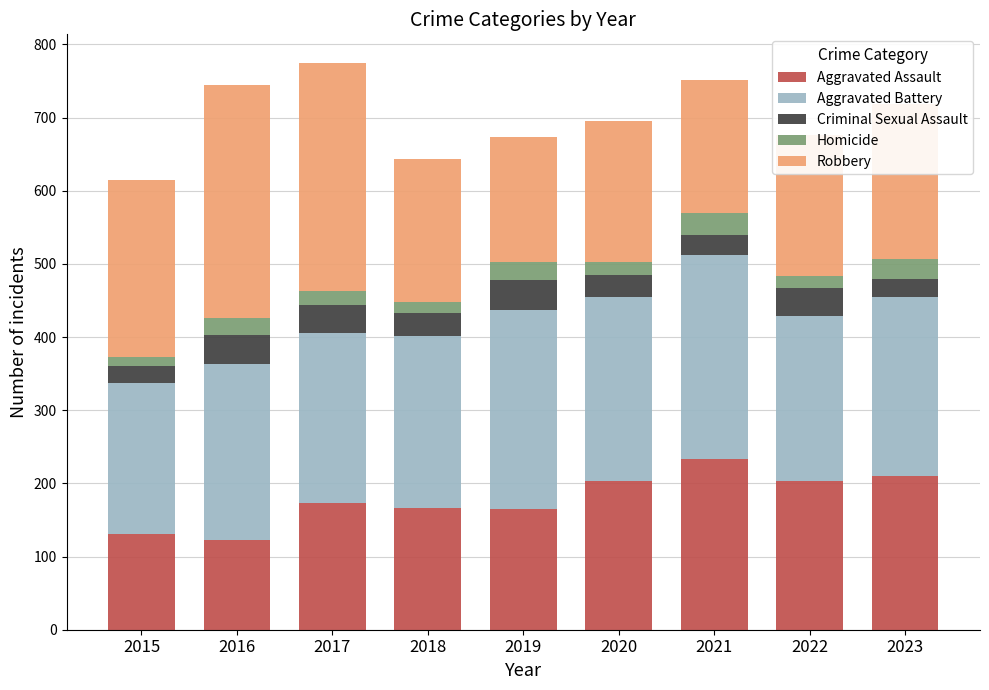

What is the total value across all series at 2020?

695